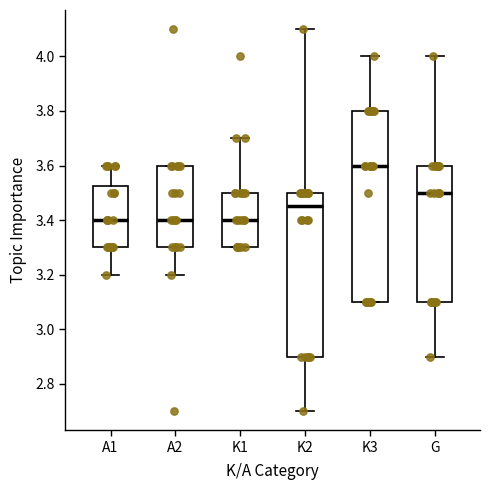

Where does the upper whisker of the box for K3 end on the y-axis? The values are not printed on the chart, so give them approximately, as read against the axis.

4.00